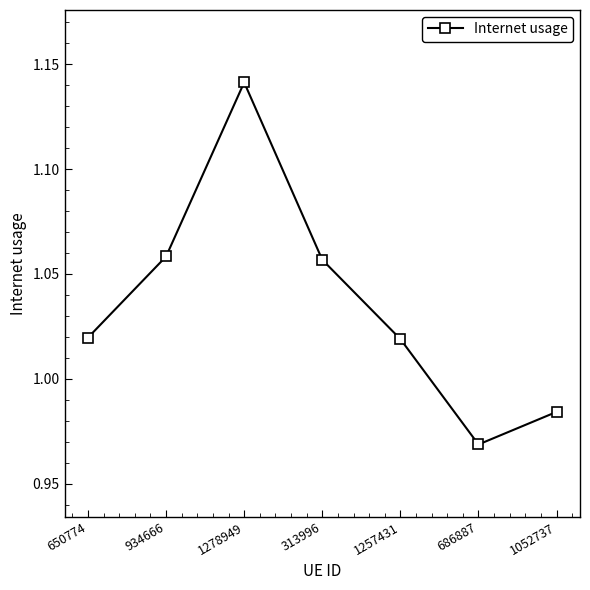

What is the label of the 2nd point from the right?

686887